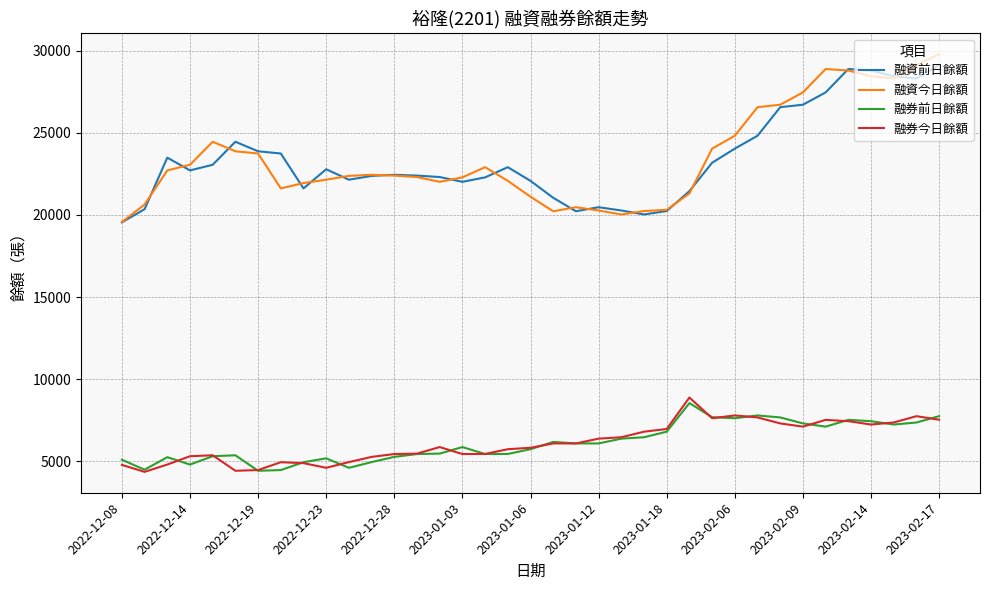

True or false: 融資今日餘額 and 融券前日餘額 intersect in this chart.

False